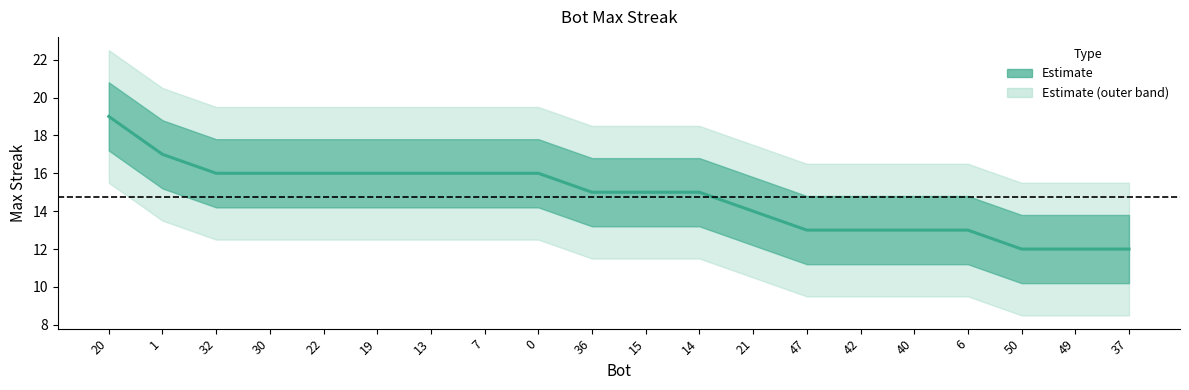

Rank the categories by value from lowest to highest.

50, 49, 37, 47, 42, 40, 6, 21, 36, 15, 14, 32, 30, 22, 19, 13, 7, 0, 1, 20